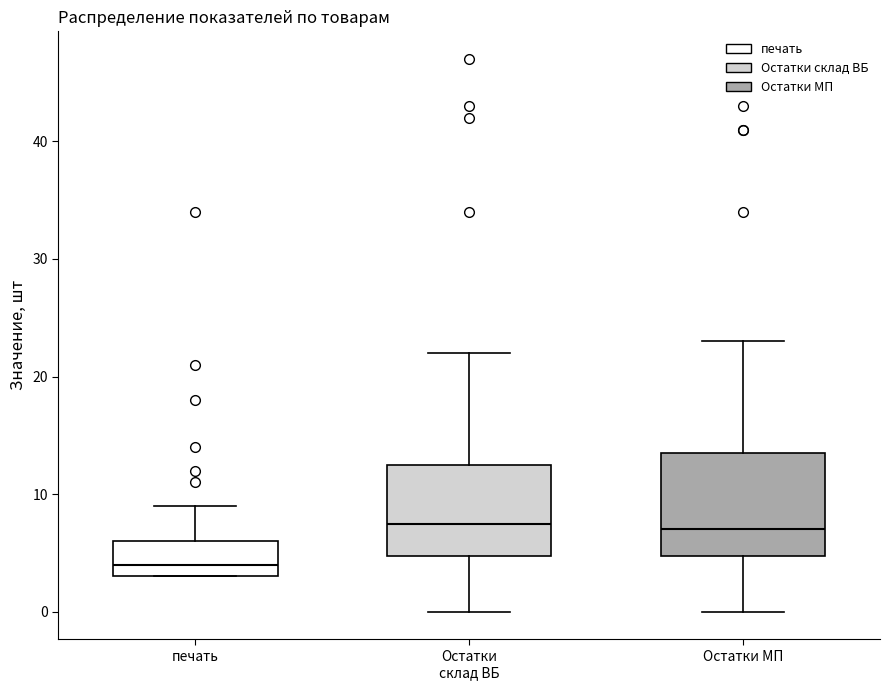

Reading left to right, read every box against the y-axis: the position of its median line, the range the box covers, and the ends of its whiskers. The values are not printed on the chart, so give them approximately, as read against the axis.

печать: median 4, box 3 to 6, whiskers 3 to 9
Остатки склад ВБ: median 8, box 5 to 13, whiskers 0 to 22
Остатки МП: median 7, box 5 to 14, whiskers 0 to 23